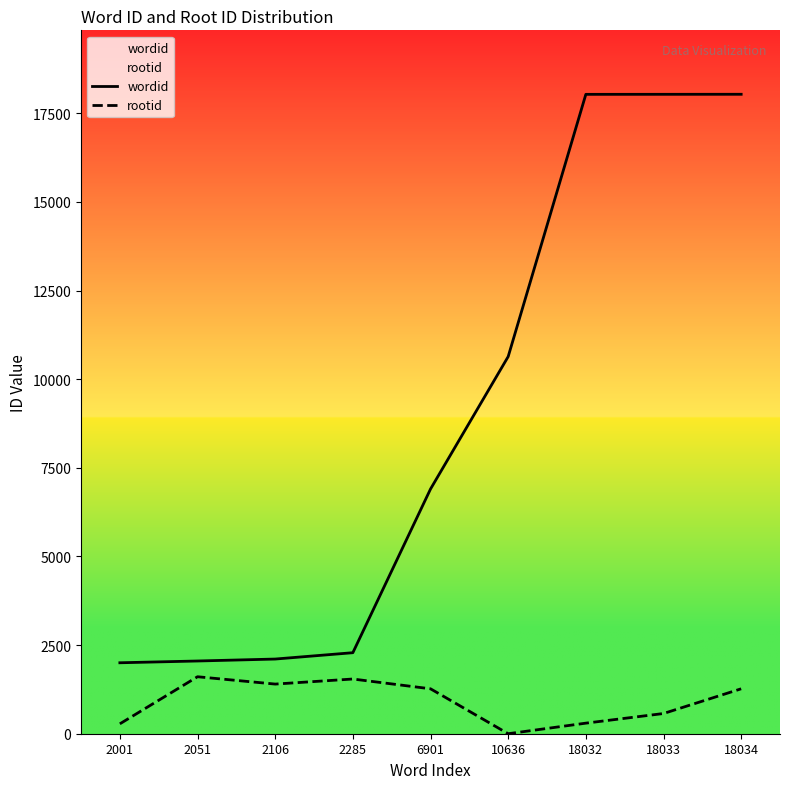

What is the difference between the wordid values at 2051 and 2106?

55